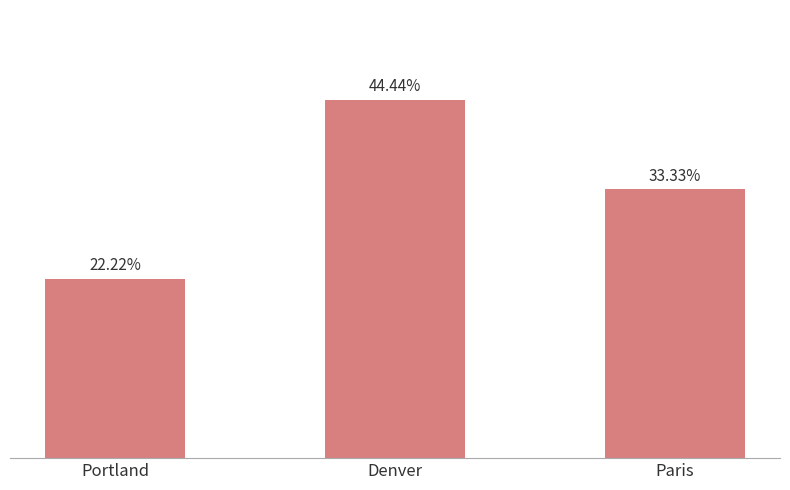

At which category does the chart reach its peak across all series?

Denver